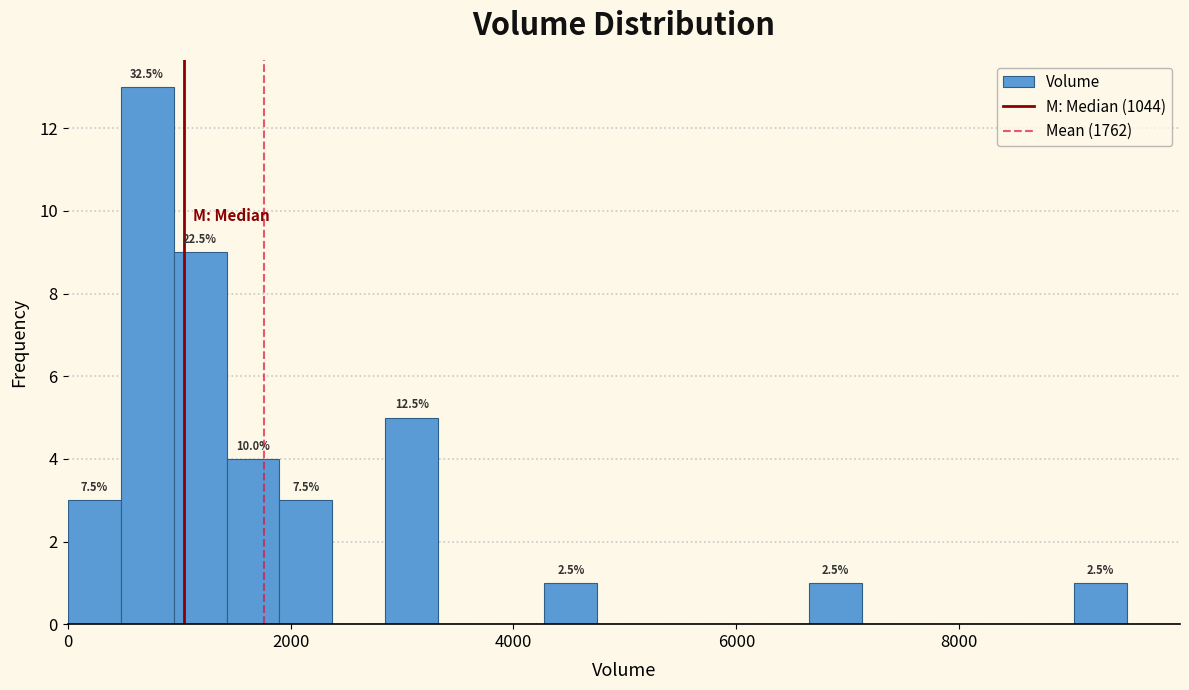

Around what value on the x-axis is the tallest bar? Give the approximate position of its centre, as read against the axis.

800